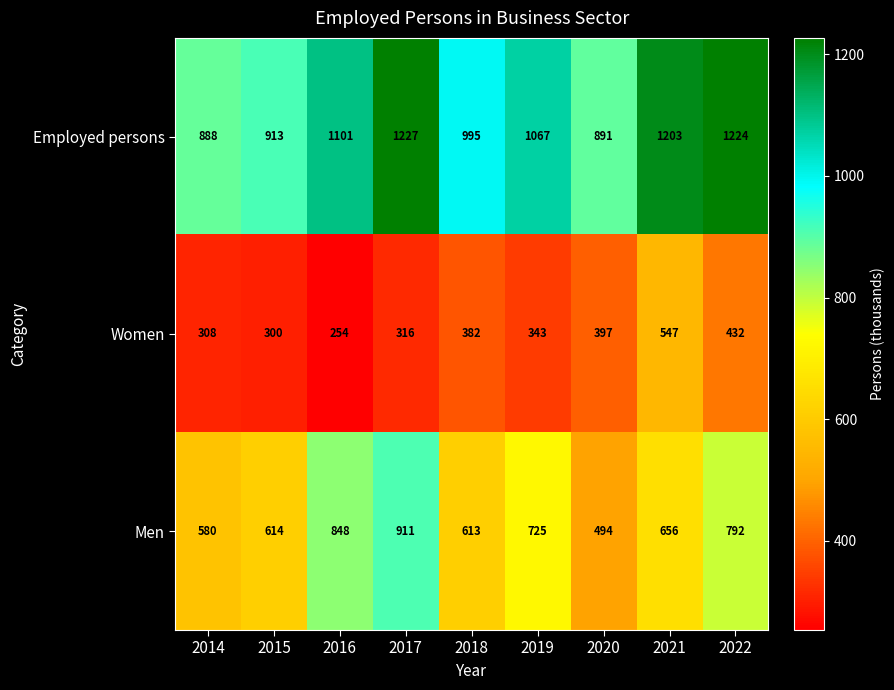

What is the average value of the Employed persons series?

1057